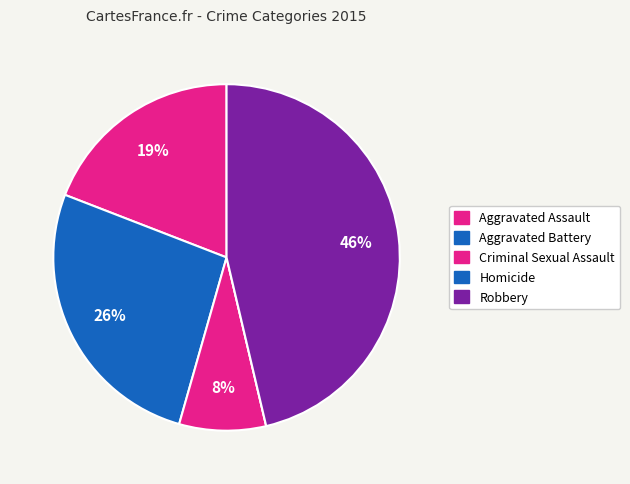

Which category has the smallest portion of the pie?

Homicide